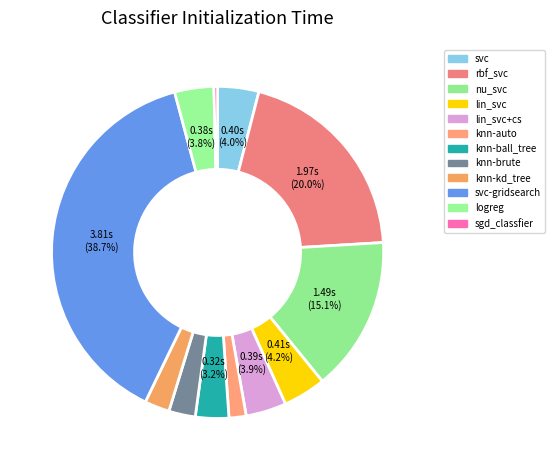

To the nearest percent, what is the average slice percentage?

8%